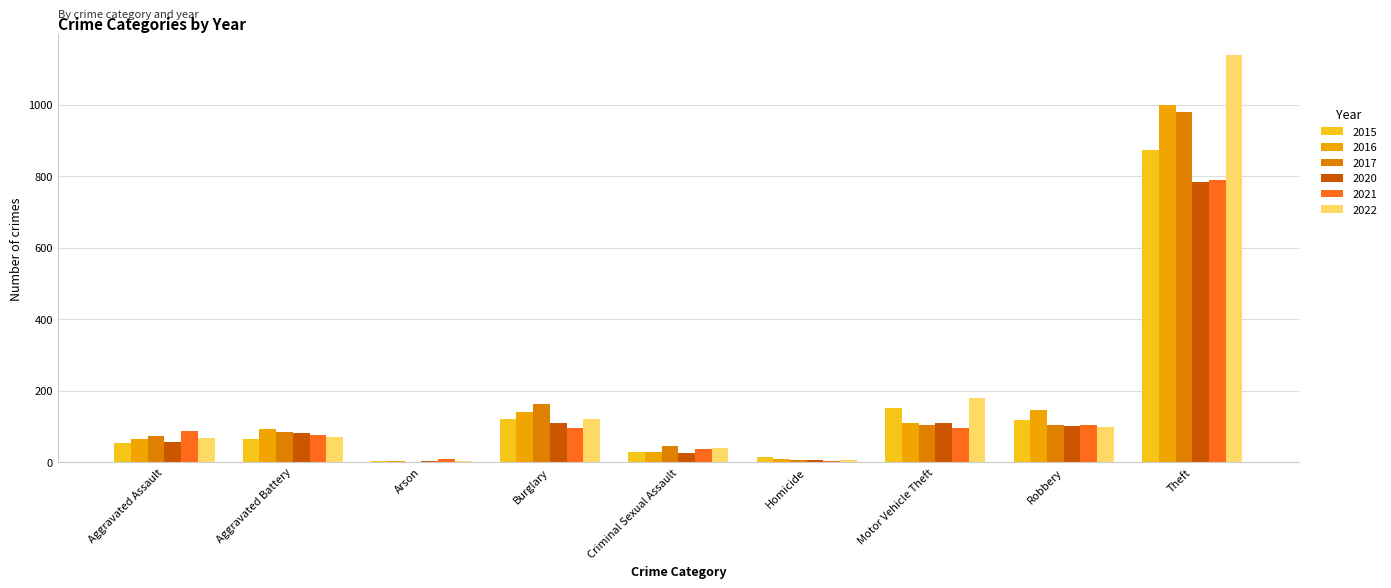

What is the approximate value of 2022 at Robbery, to the nearest 50?

100